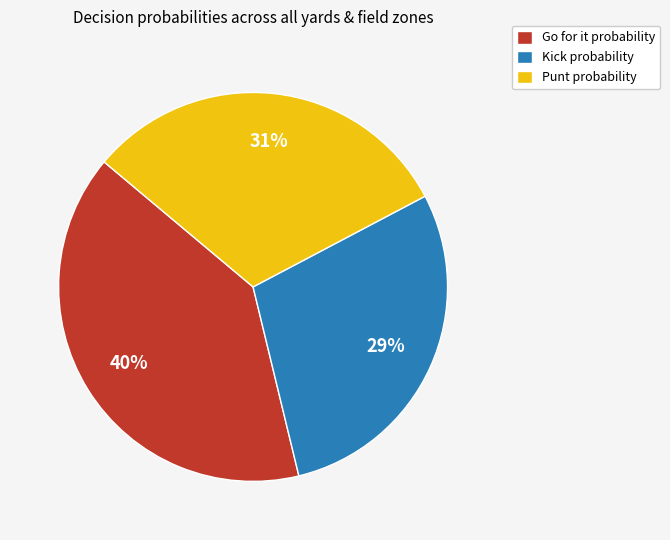

Rank the categories by value from highest to lowest.

Go for it probability, Punt probability, Kick probability